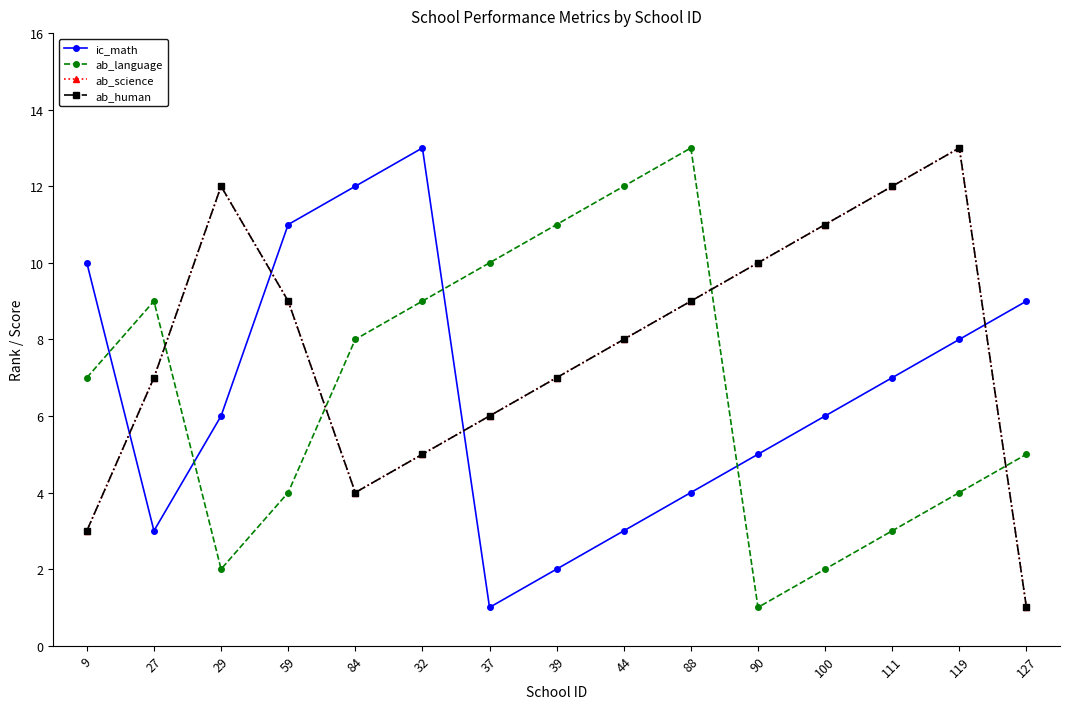

What position from the right is 100?

4